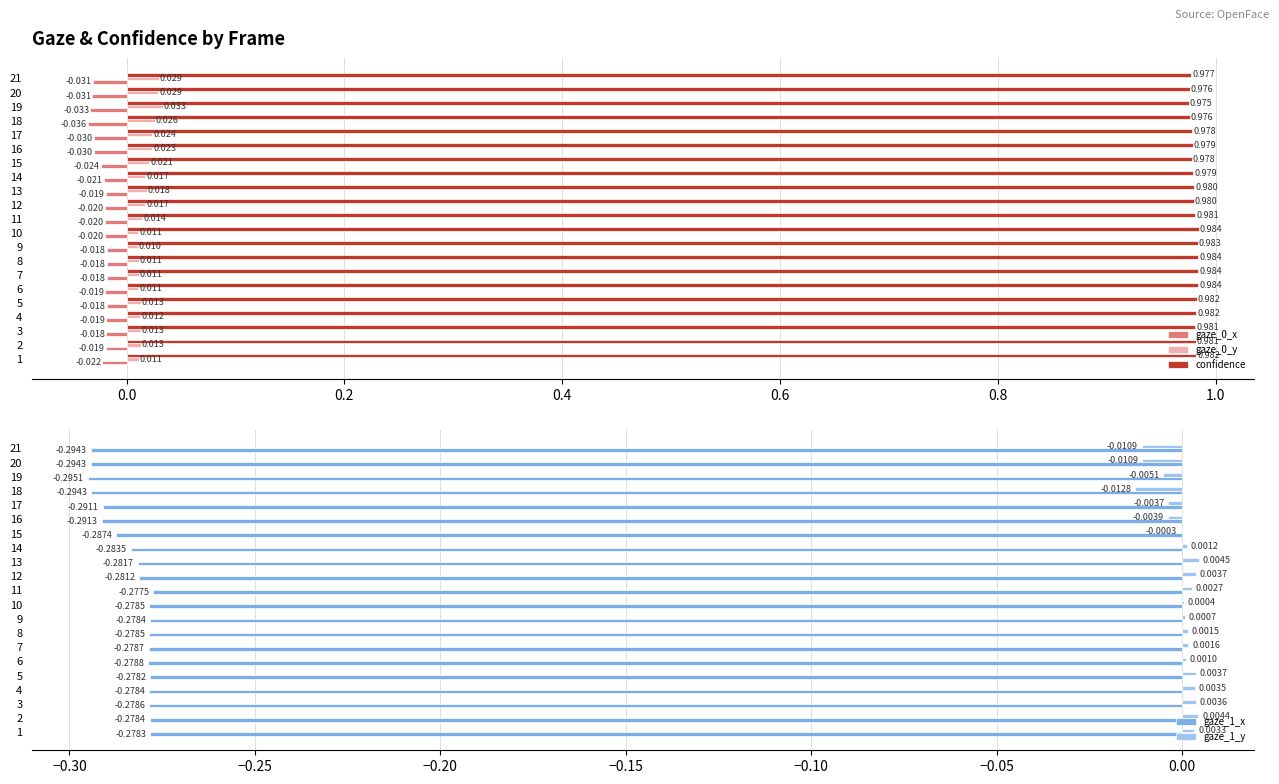

How many data points does each series have?

21